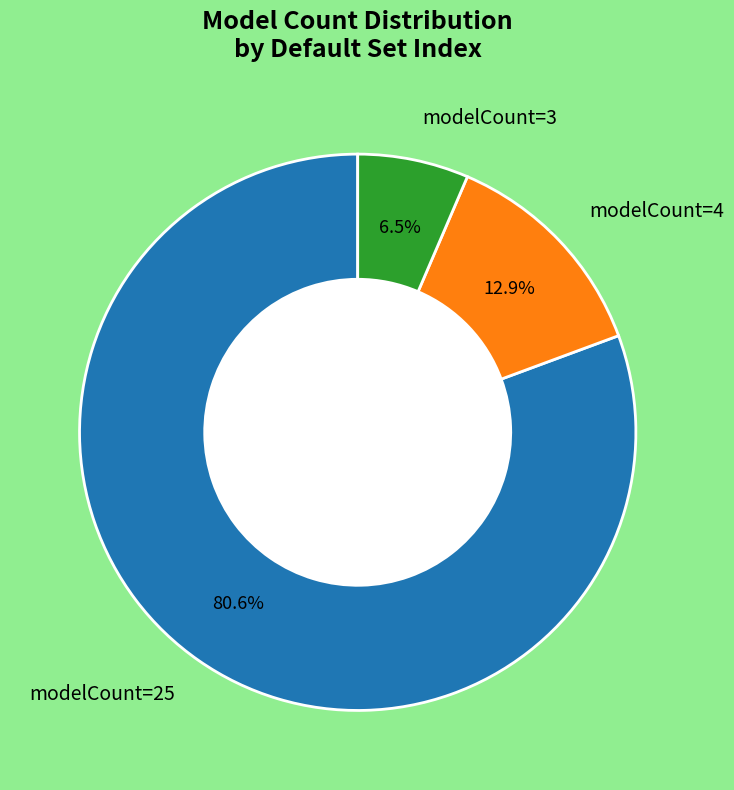

Rank the categories by value from lowest to highest.

modelCount=3, modelCount=4, modelCount=25